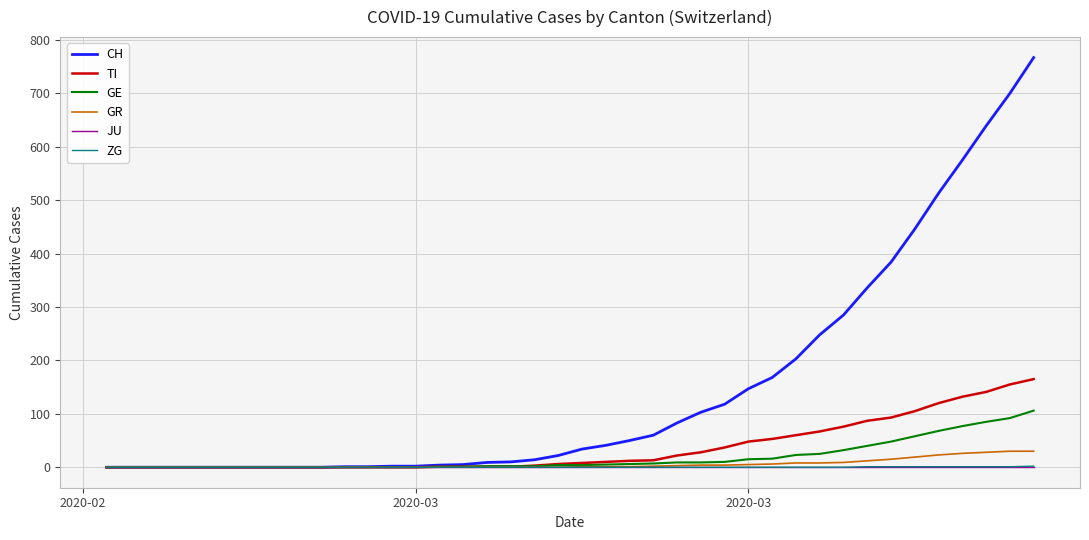

What is the maximum value shown in the chart?

767